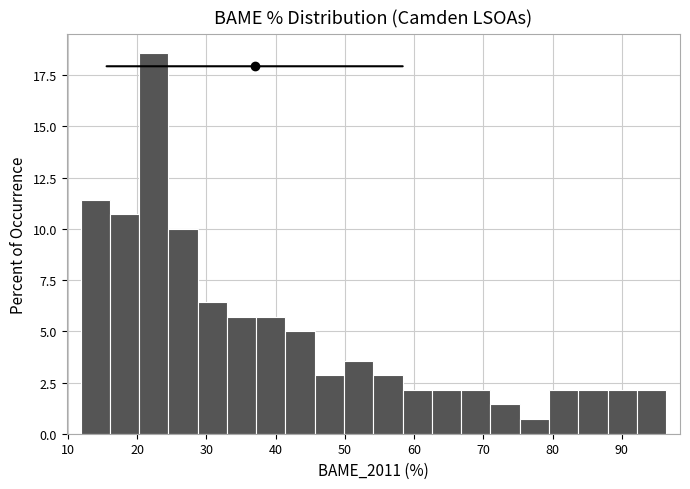

Reading left to right, transcribe this chart: for each bar, give the range it covers on the x-axis and its height. Neither the bar edges nor the heights are printed on the chart, so give them approximately, as read against the axes.

12 to 16: 11.5
16 to 20: 10.5
20 to 25: 18.5
25 to 29: 10.0
29 to 33: 6.5
33 to 37: 5.5
37 to 41: 5.5
41 to 46: 5.0
46 to 50: 3.0
50 to 54: 3.5
54 to 58: 3.0
58 to 63: 2.0
63 to 67: 2.0
67 to 71: 2.0
71 to 75: 1.5
75 to 79: 0.5
79 to 84: 2.0
84 to 88: 2.0
88 to 92: 2.0
92 to 96: 2.0